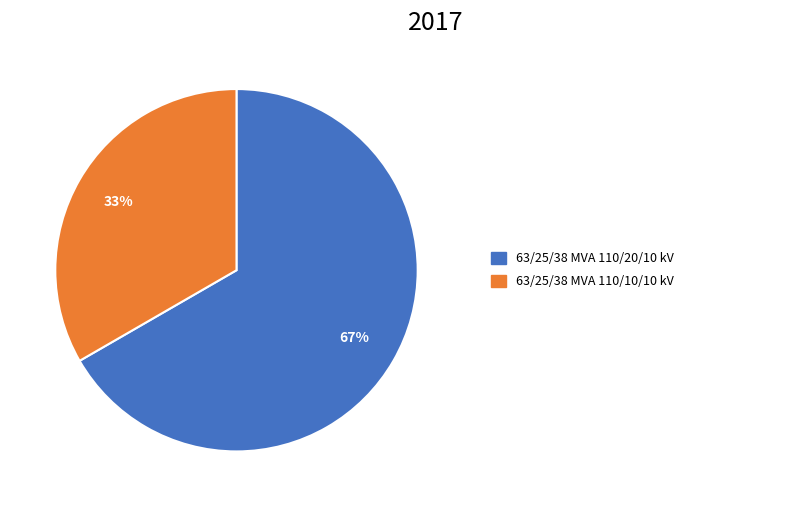

Is there any slice that represents more than half of the pie?

Yes